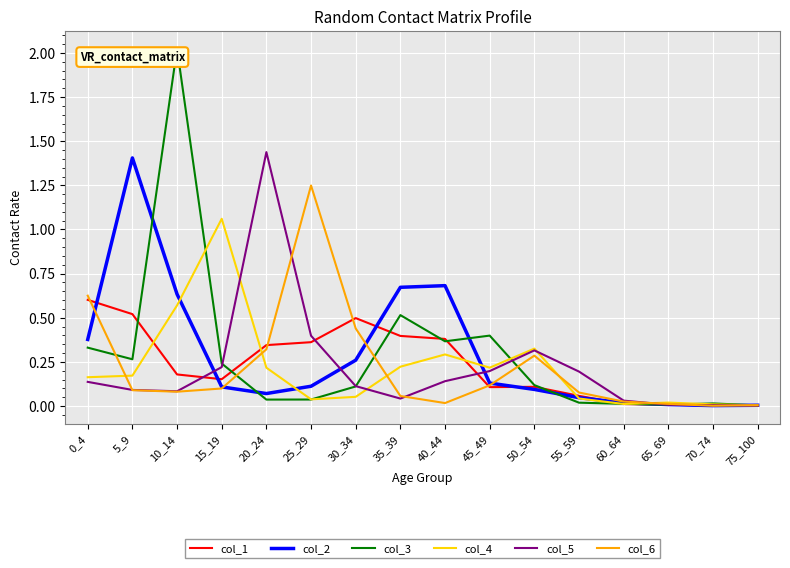

Is the value of col_1 at 45_49 greater than the value of col_4 at 40_44?

No